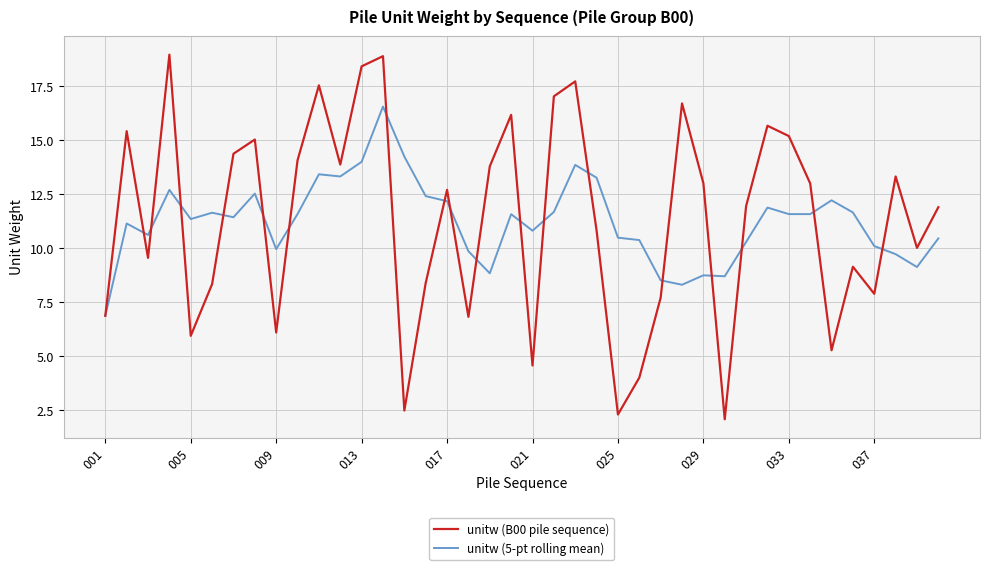

What is the highest value of the unitw (B00 pile sequence) series?

19.0